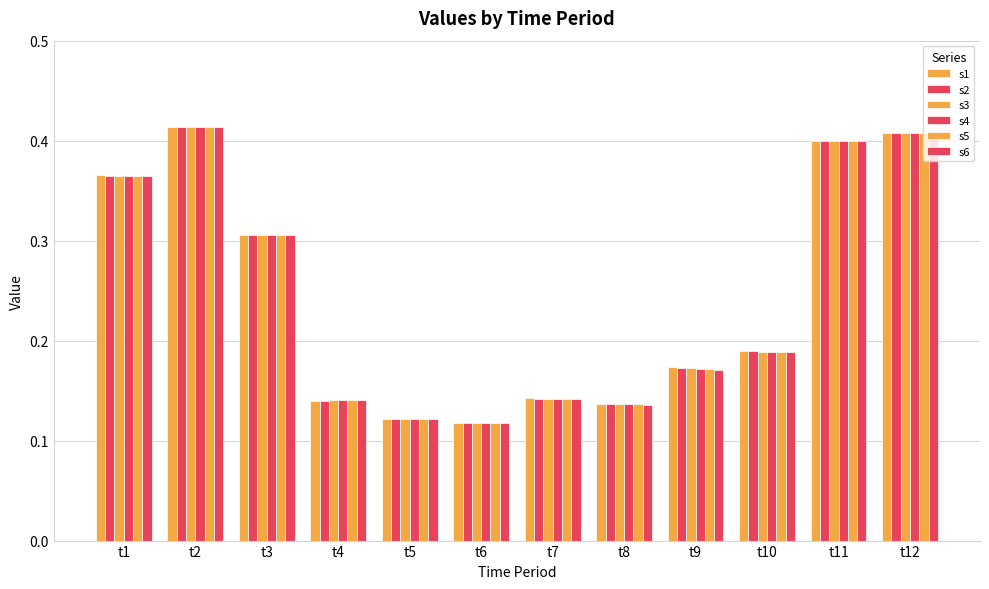

List the series in order of their peak value, highest first.

s1, s2, s3, s4, s5, s6